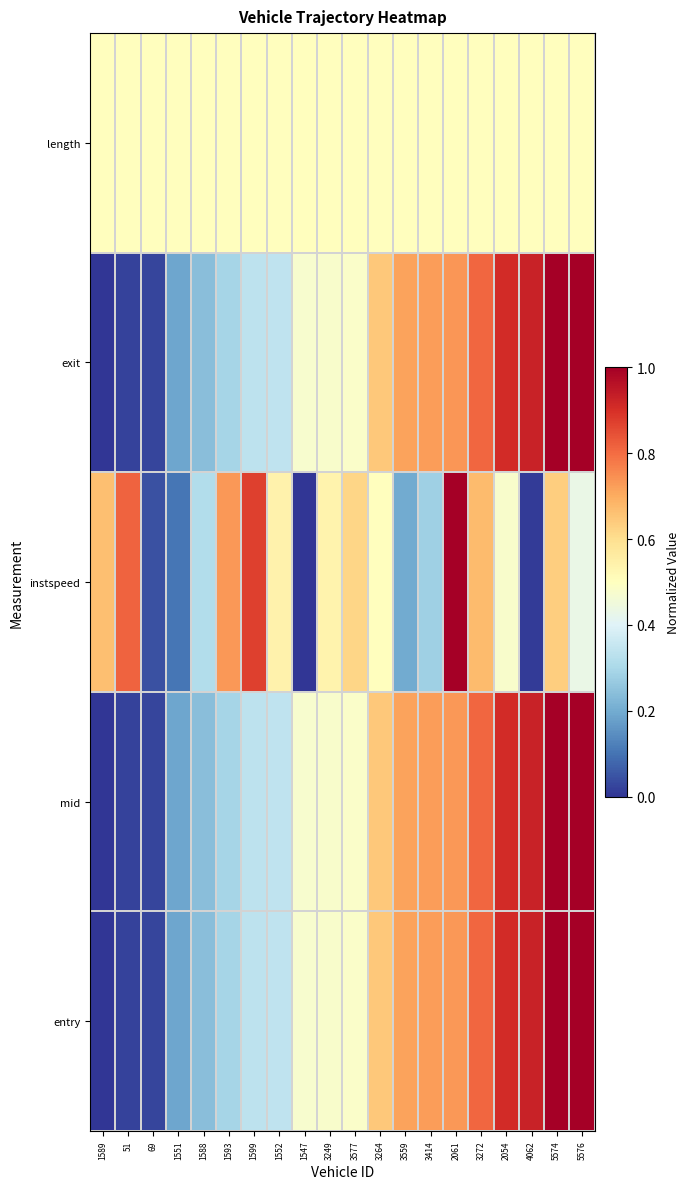

How many categories are shown in the chart?

20